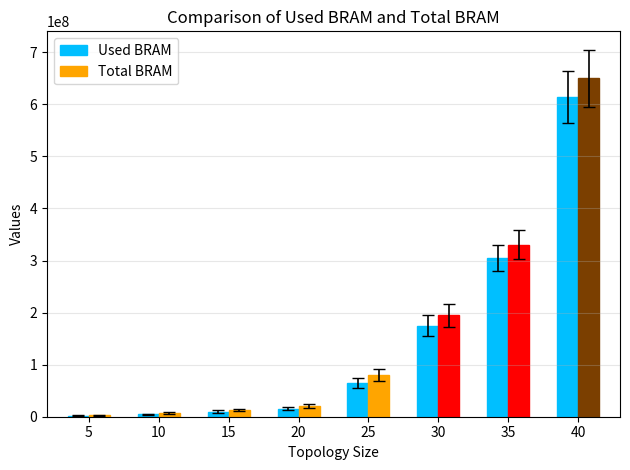

Is it true that Total BRAM equals 430233543 at 35?

False